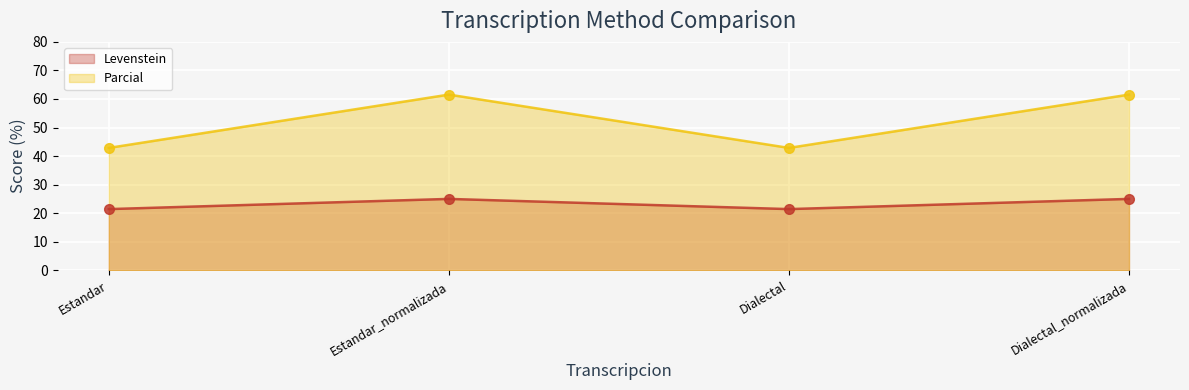

Reading left to right, transcribe all the data shown in this chart.

Levenstein (line): Estandar=21.4	Estandar_normalizada=25.0	Dialectal=21.4	Dialectal_normalizada=25.0
Parcial (line): Estandar=42.9	Estandar_normalizada=61.5	Dialectal=42.9	Dialectal_normalizada=61.5